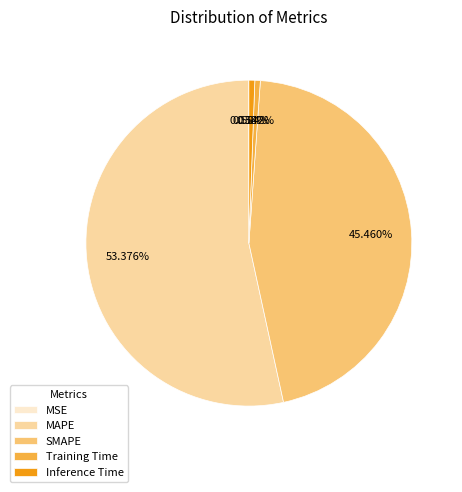

Which category has the biggest portion of the pie?

MAPE